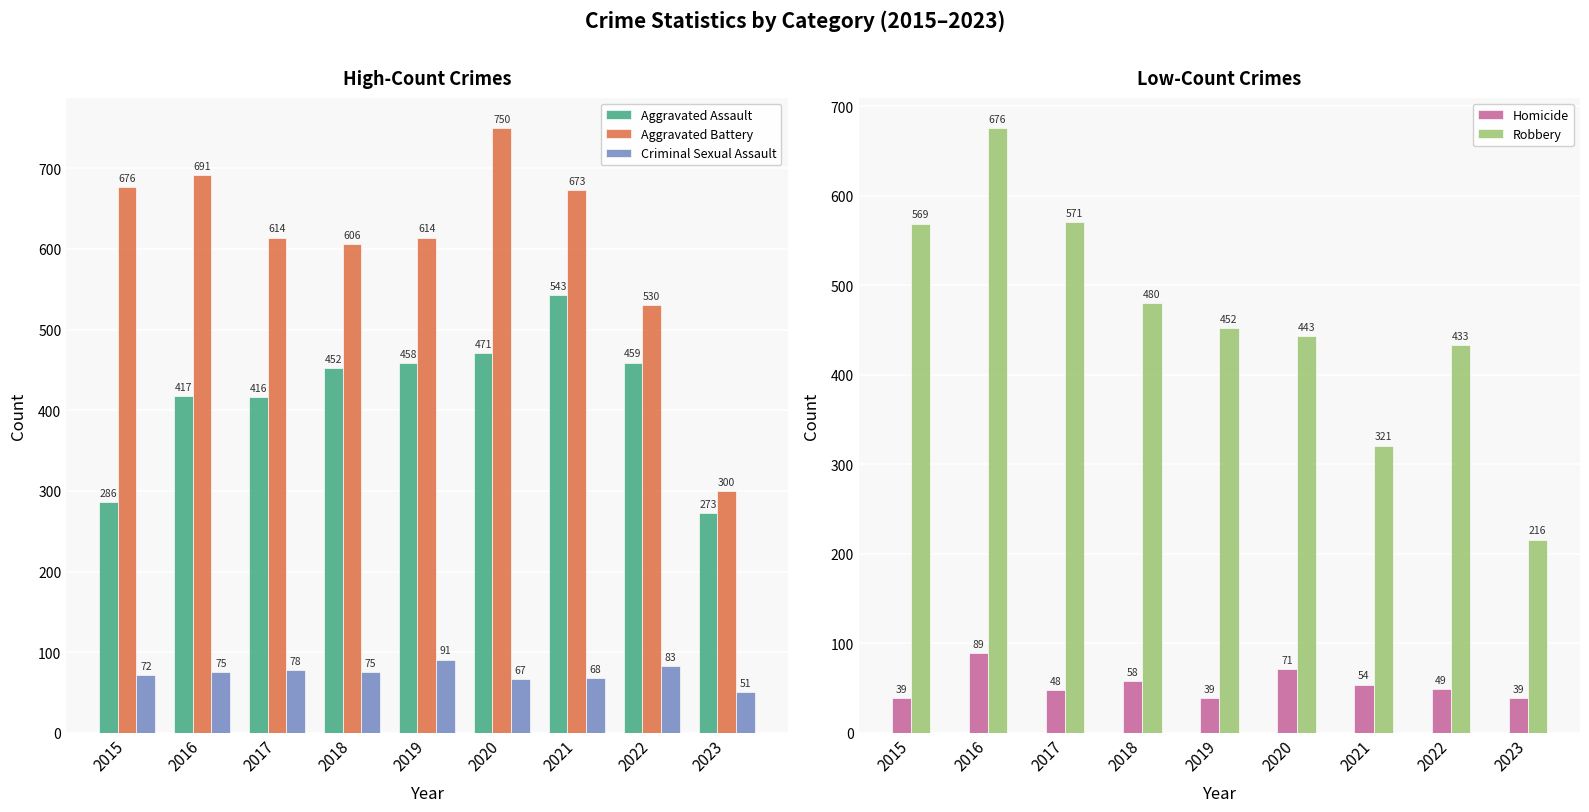

What is the difference between the second highest and second lowest values in the Homicide series?

32